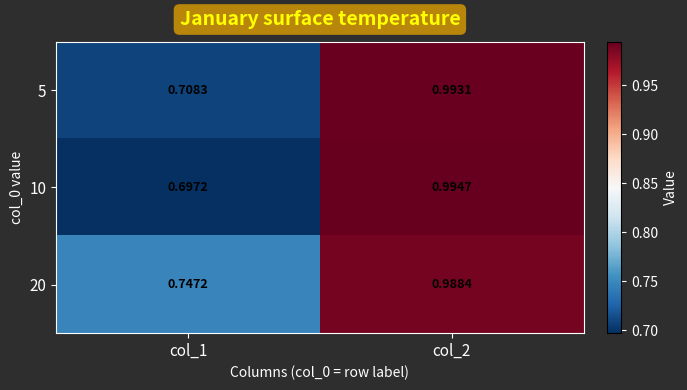

Is the value of 10 at col_1 greater than the value of 20 at col_1?

No